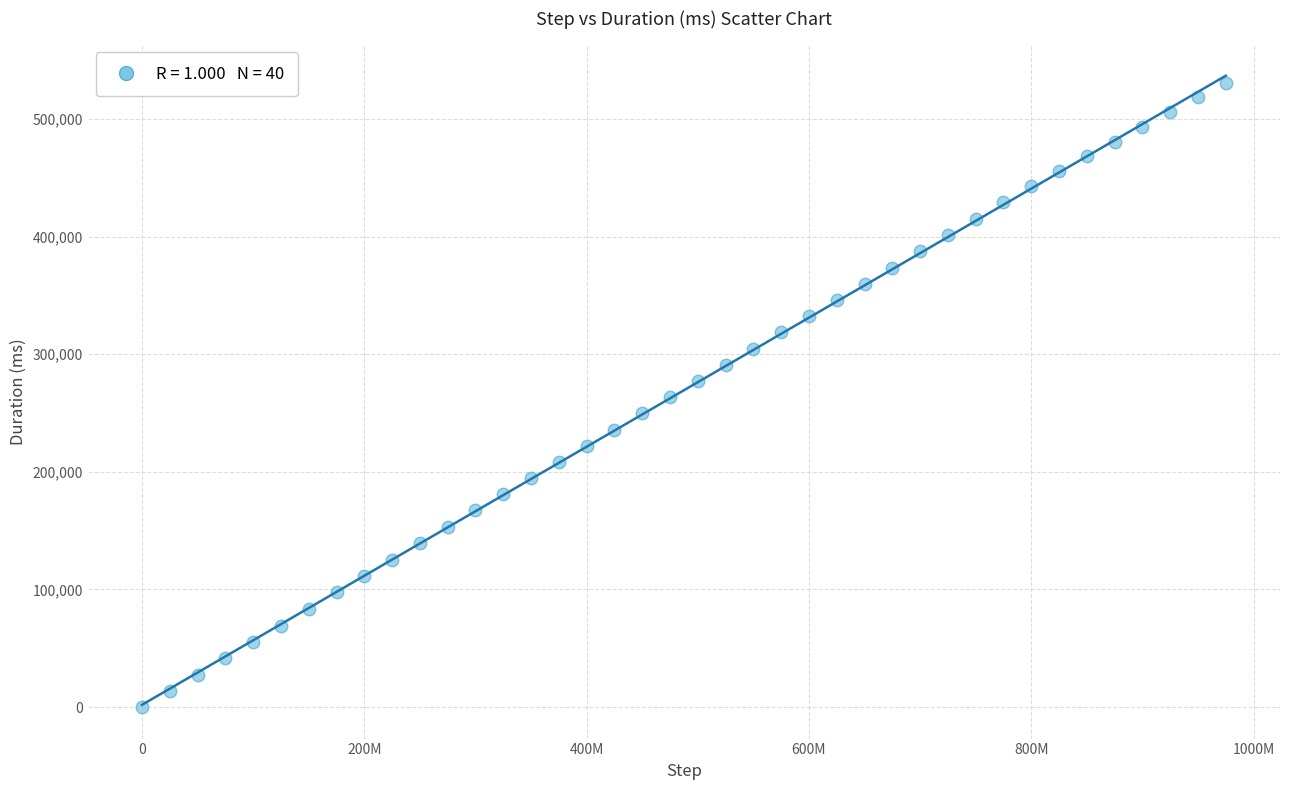

What is the range of Y values (max minus min)?

530851